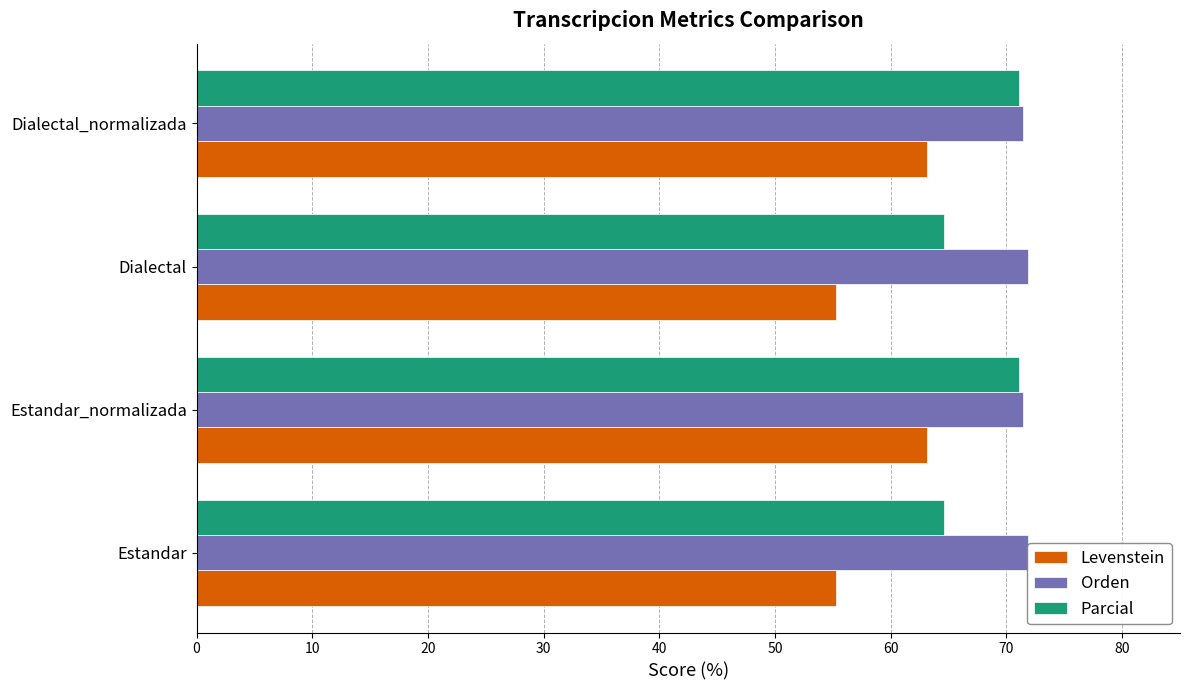

How many bars are there in total?

12